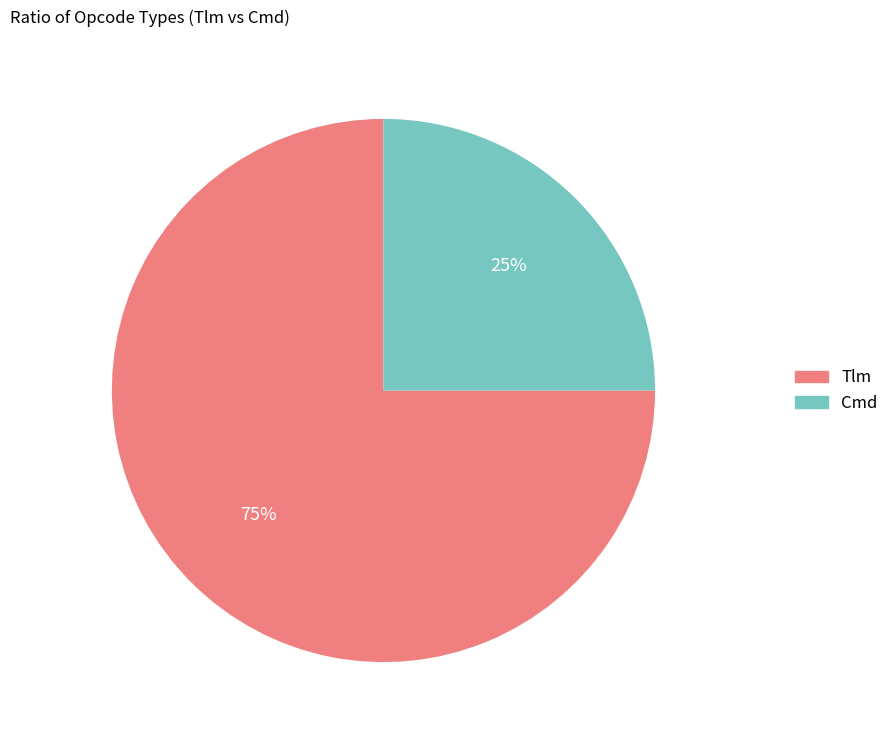

How many segments does this pie chart have?

2